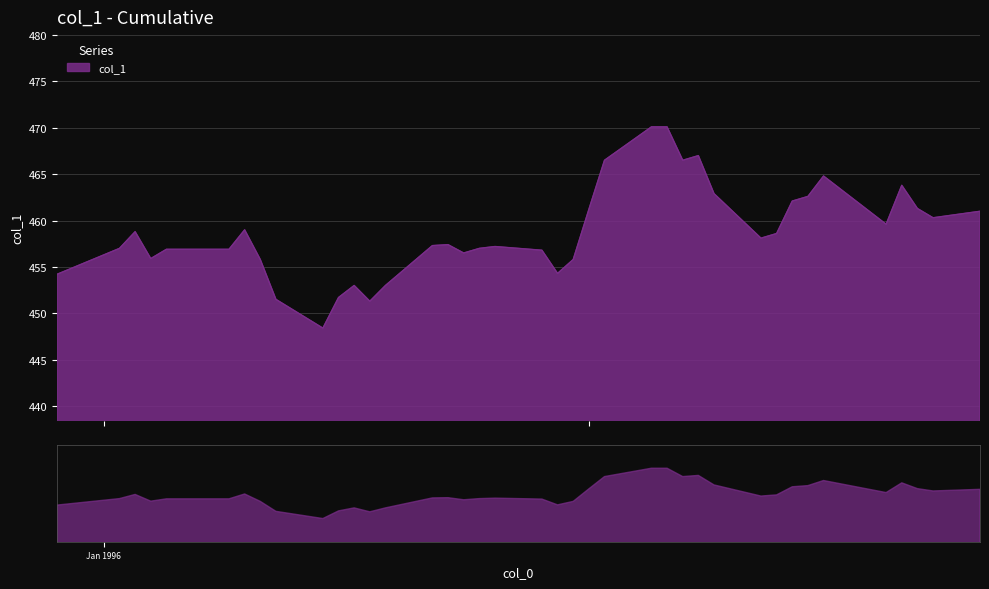

At which category does the data reach its first local peak?

1996-01-03